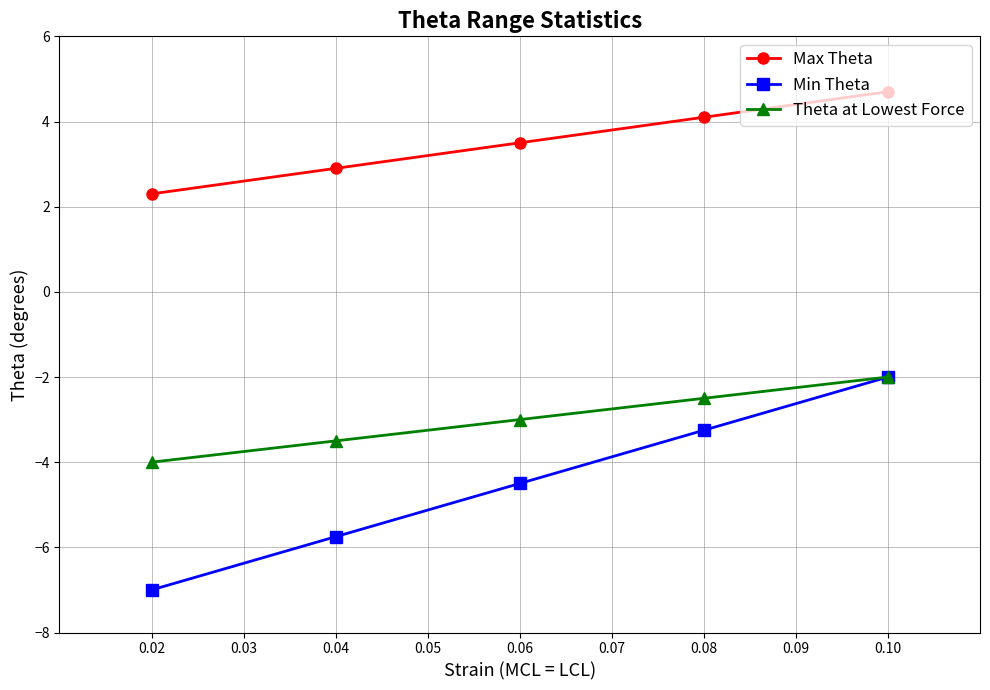

How many Theta at Lowest Force values are between -3 and -2?

3